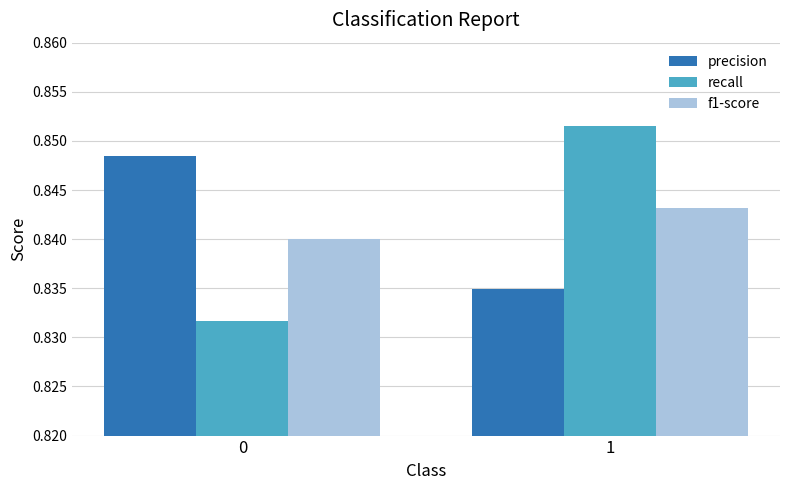

The value of precision at 0 is 1.3. True or false?

False